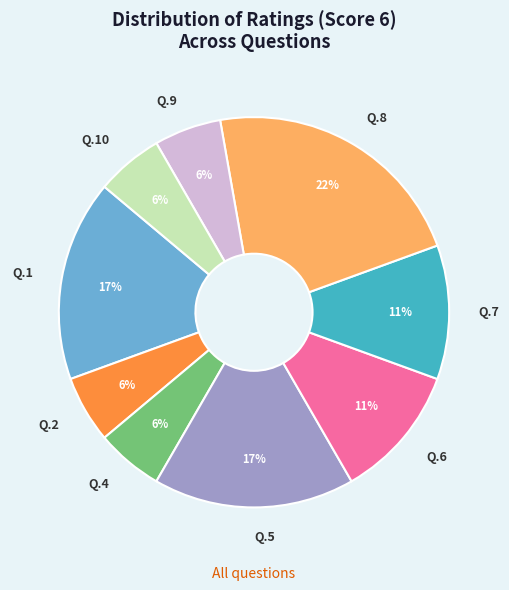

How many segments does this pie chart have?

9